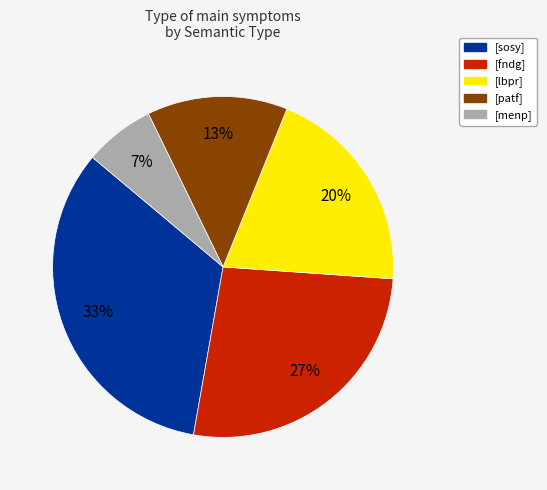

What is the smallest slice in the pie chart?

[menp]